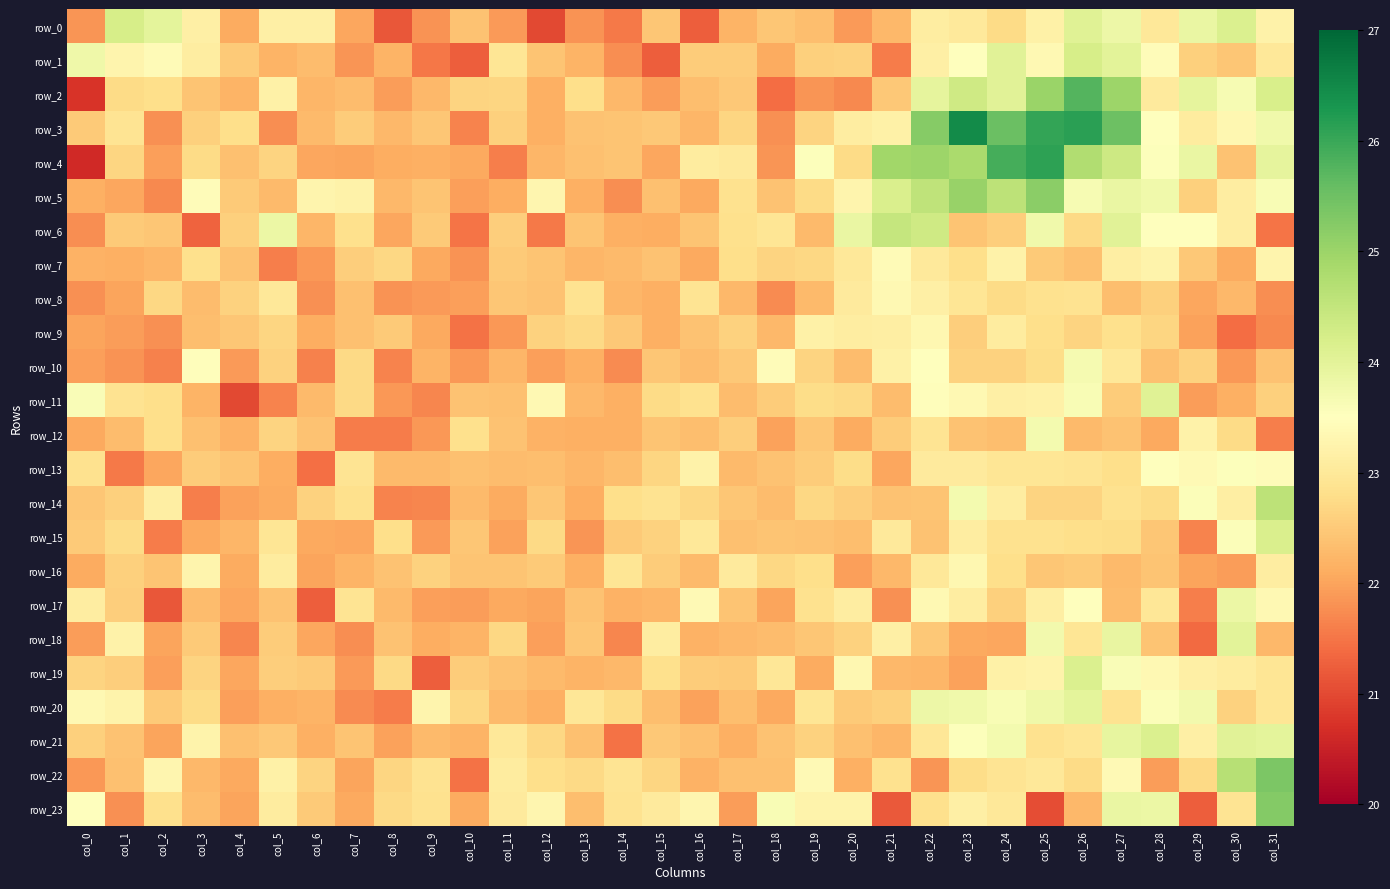

Which category has the highest value in the row_13 series?

col_30